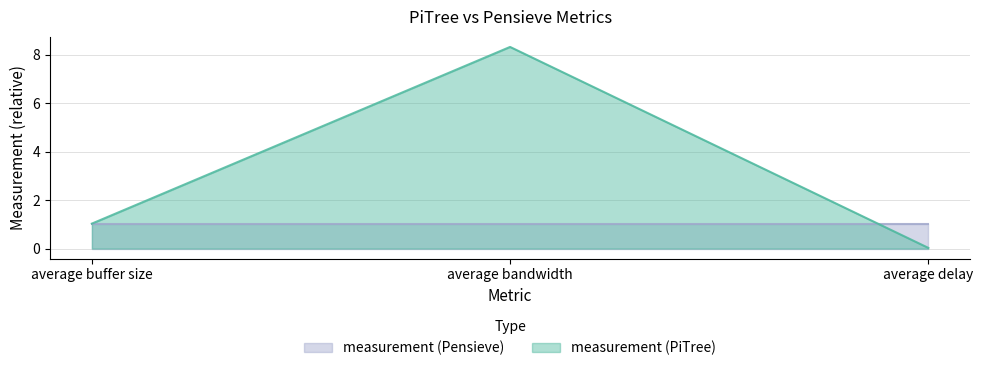

The chart shows a value of 0.0 at average delay. True or false?

False